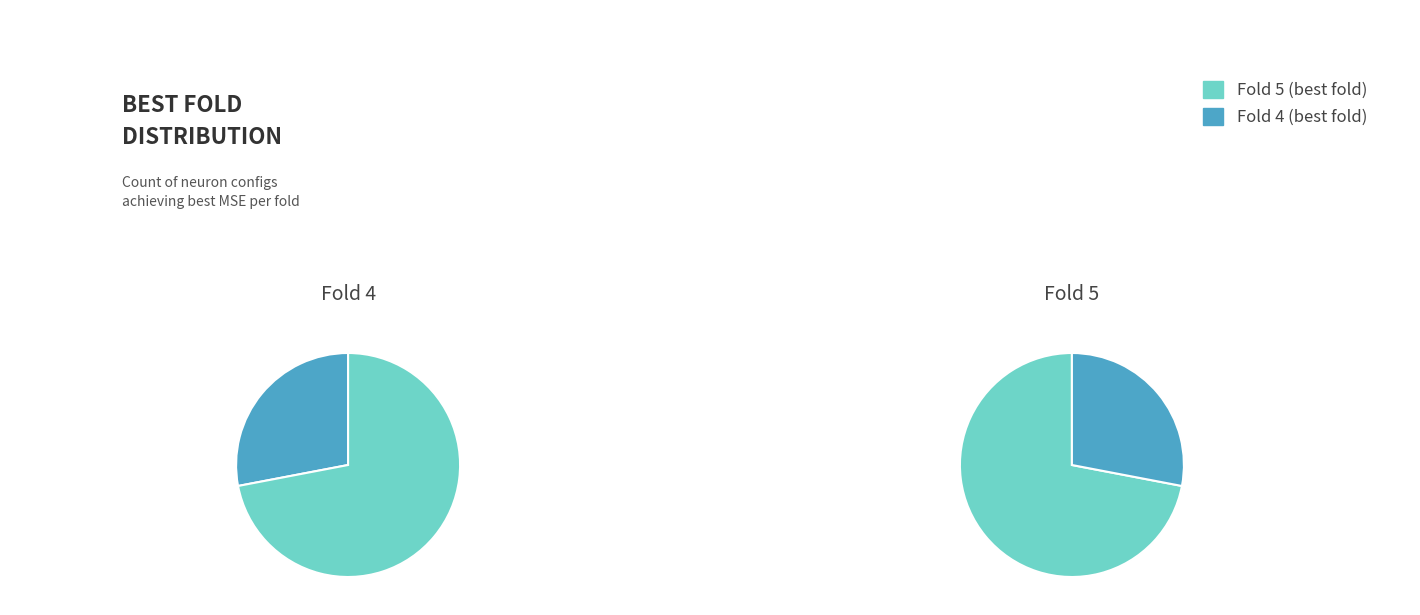

Is the sum of Fold 5 and Fold 4 greater than half?

Yes